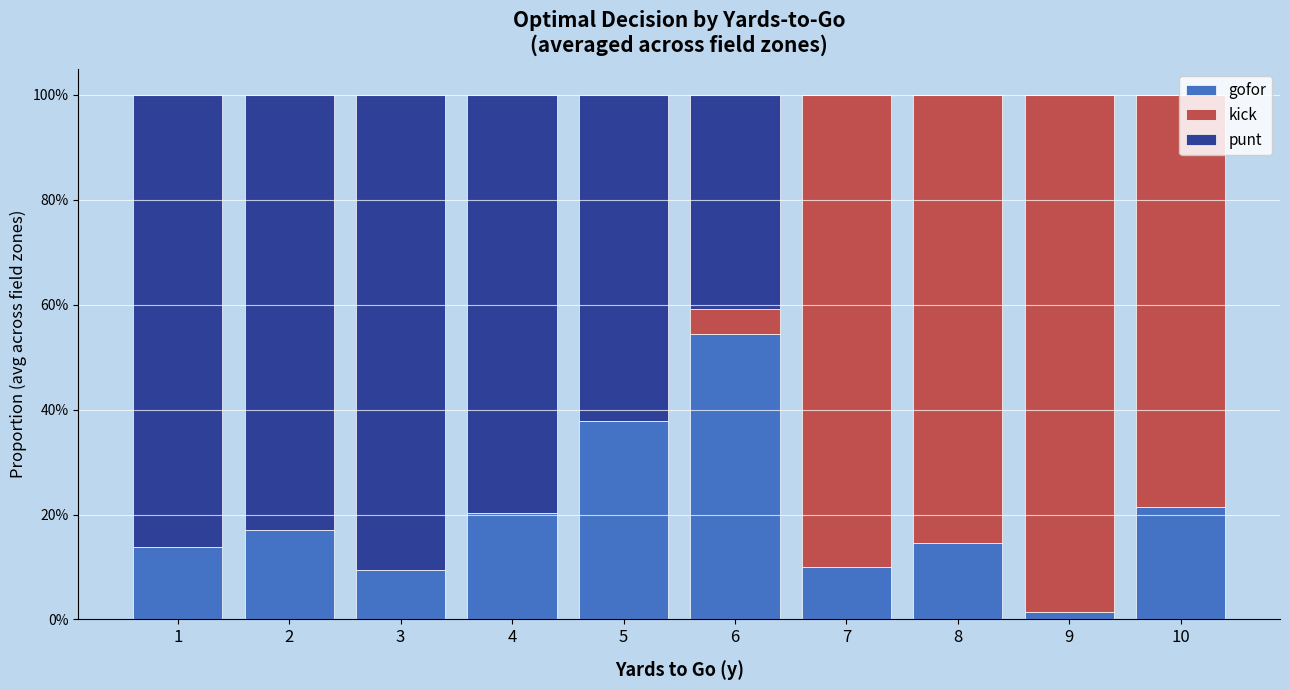

Rank the series at 1 from highest to lowest value.

punt, gofor, kick